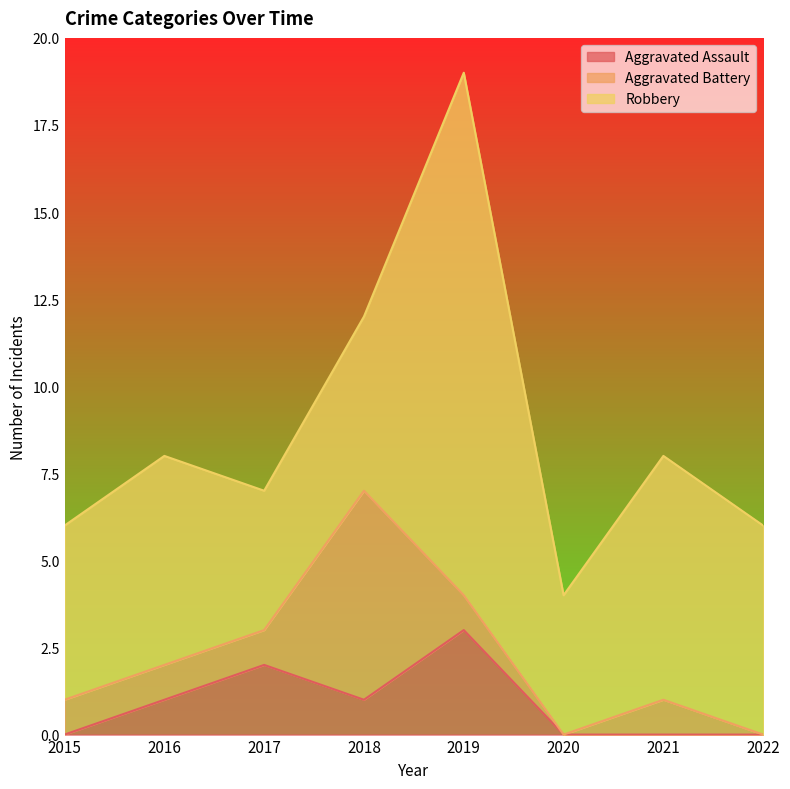

How many Aggravated Battery values are between 1 and 2?

5